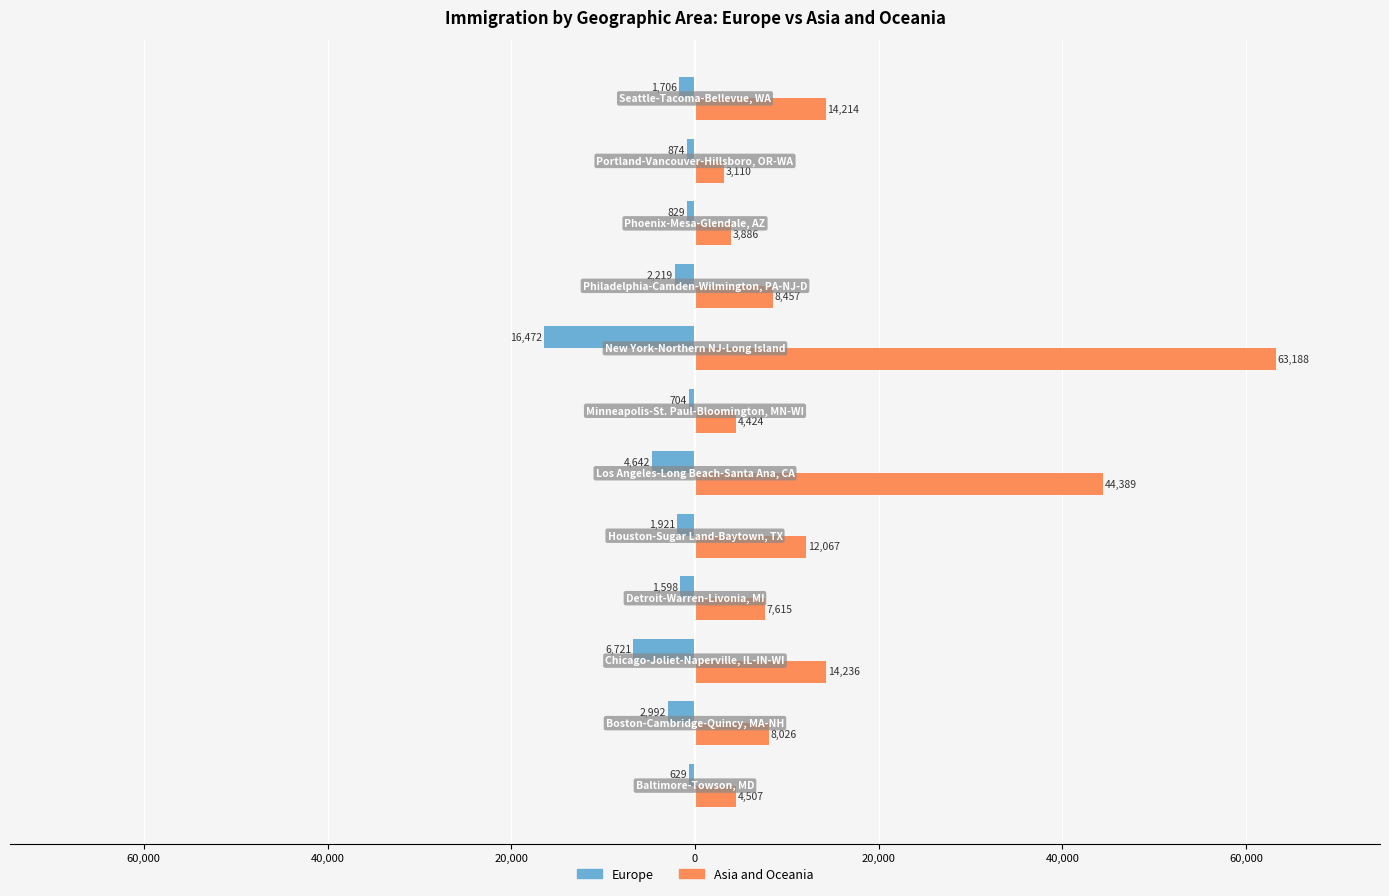

Rank the series by their maximum value, from lowest to highest.

Europe, Asia and Oceania